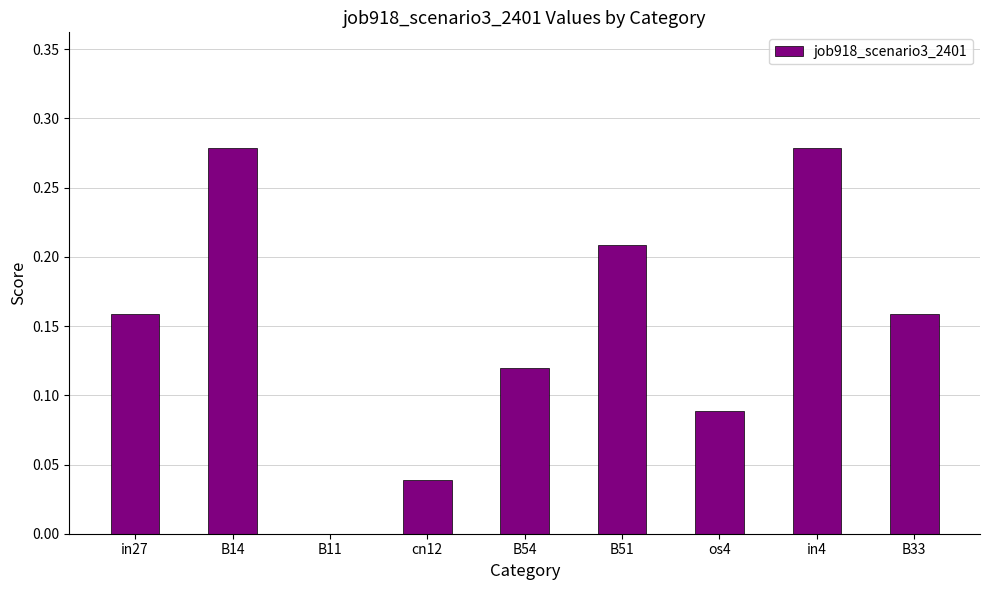

What is the sum of all values?

1.3